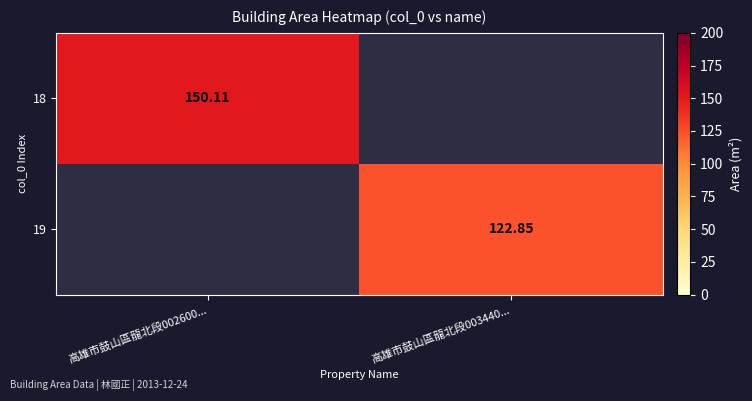

Which series has the largest total across all categories?

18